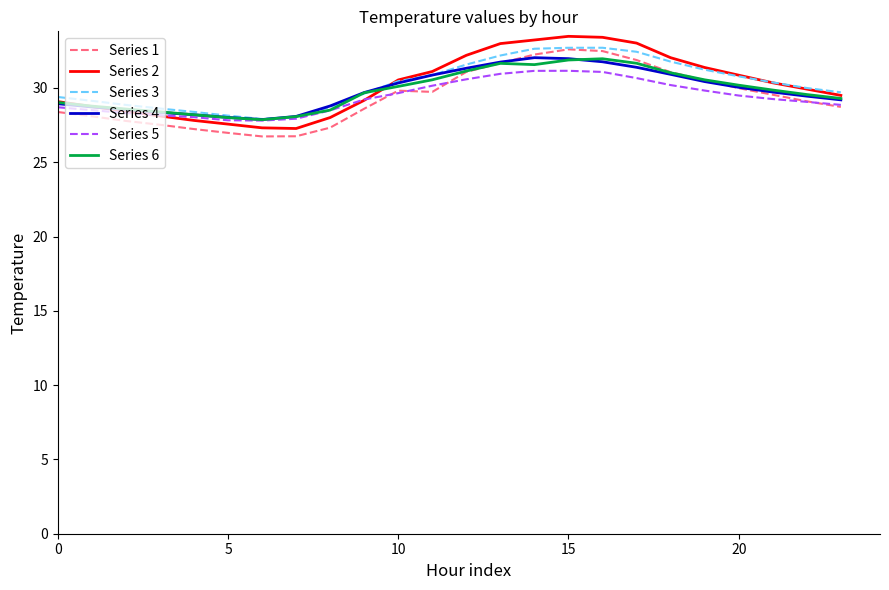

Count the number of data series in this chart.

6